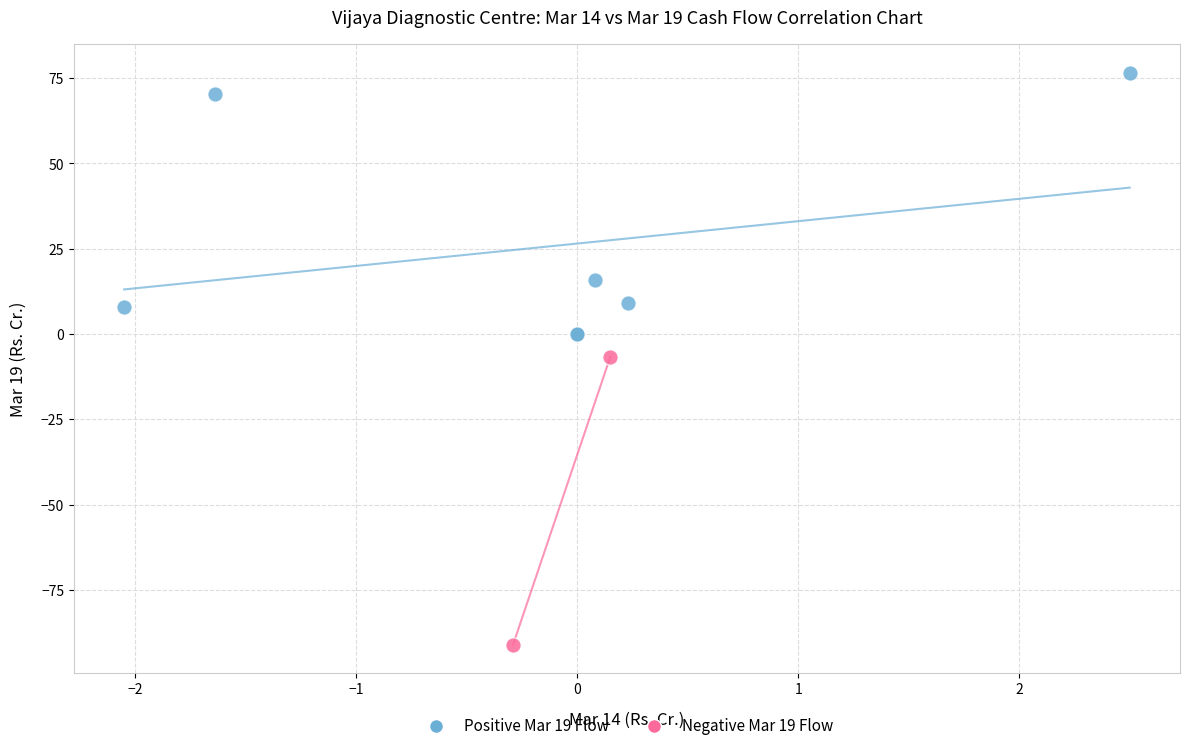

Which series contains the lowest Y value?

Negative Mar 19 Flow